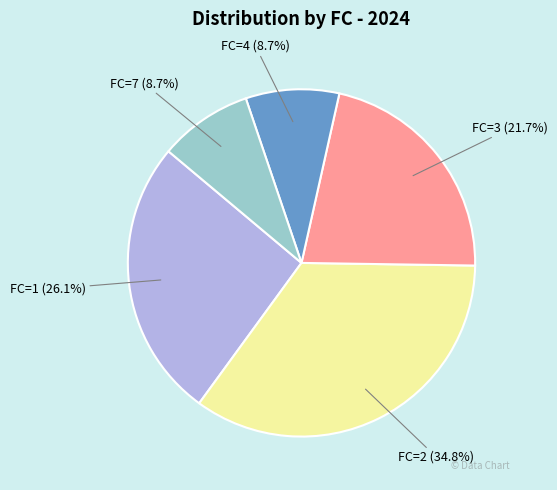

The FC=2 slice represents 46% of the pie. True or false?

False